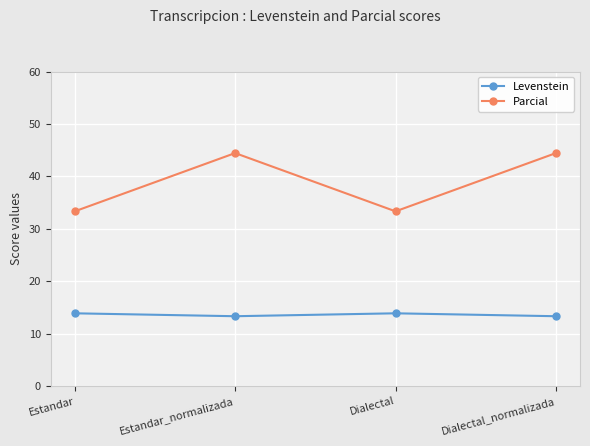

In Levenstein, how many points are higher than both neighbors (excluding endpoints)?

1